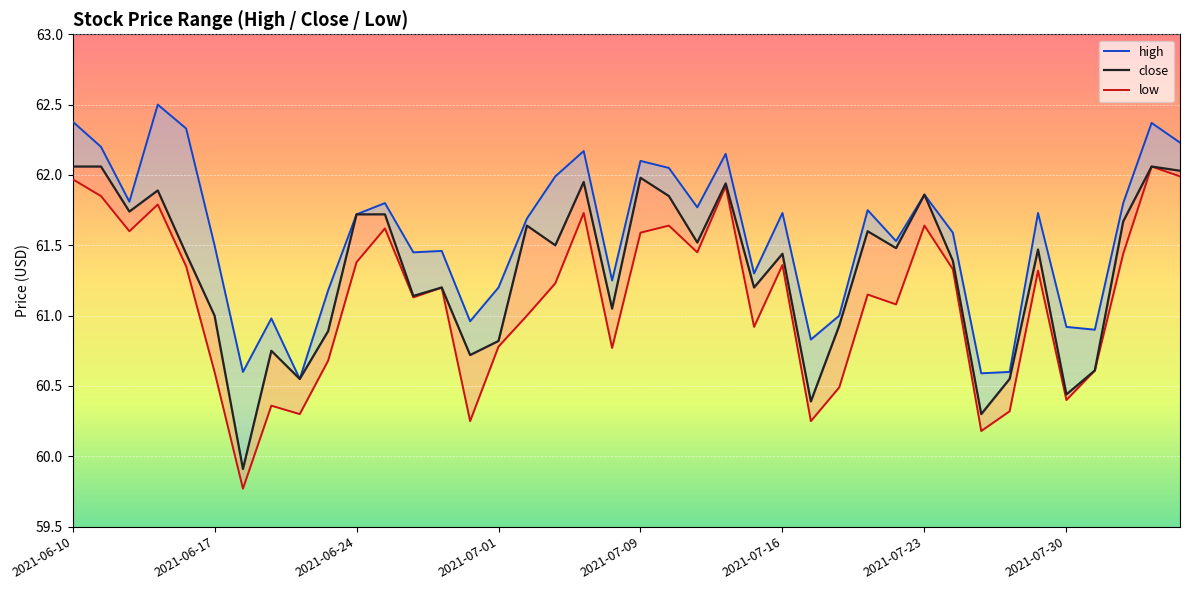

What is the difference between the close values at 2021-07-01 and 2021-07-16?

0.6